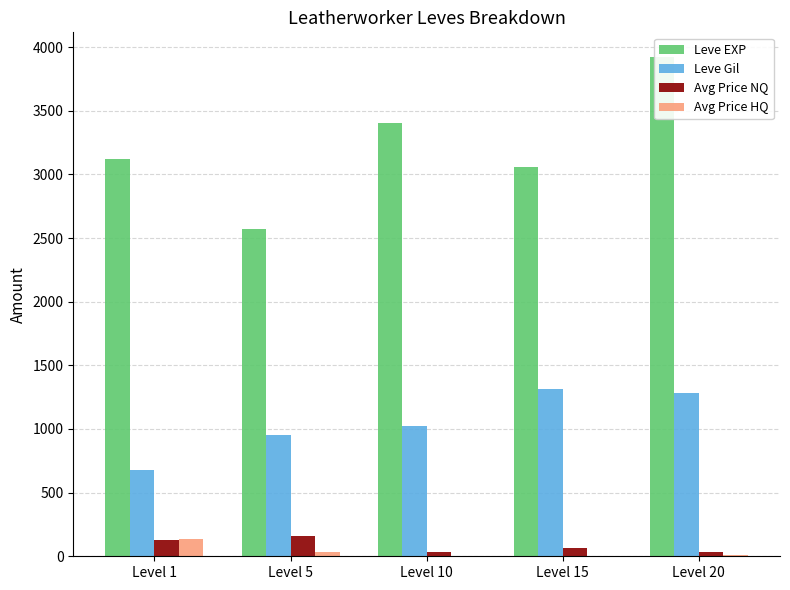

At which label does Leve EXP reach its minimum?

Level 5